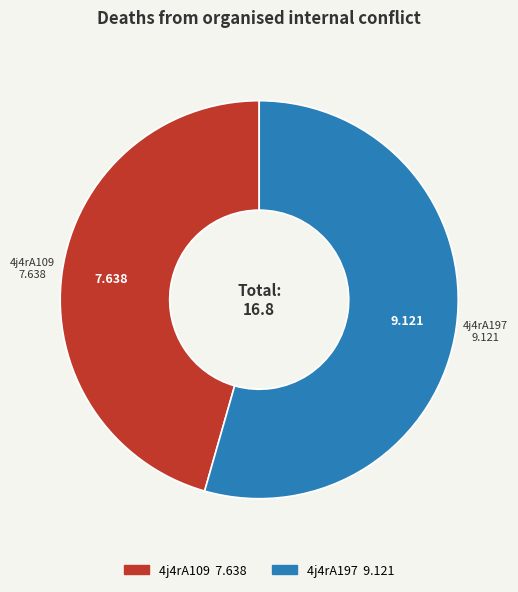

Is there any slice that represents more than half of the pie?

Yes